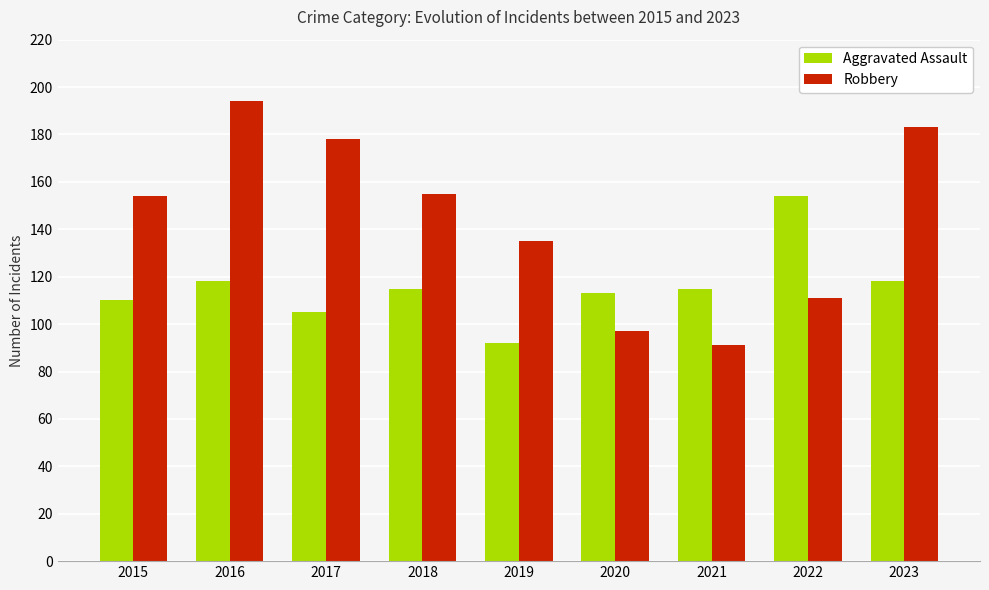

What is the difference between the Aggravated Assault values at 2020 and 2019?

21